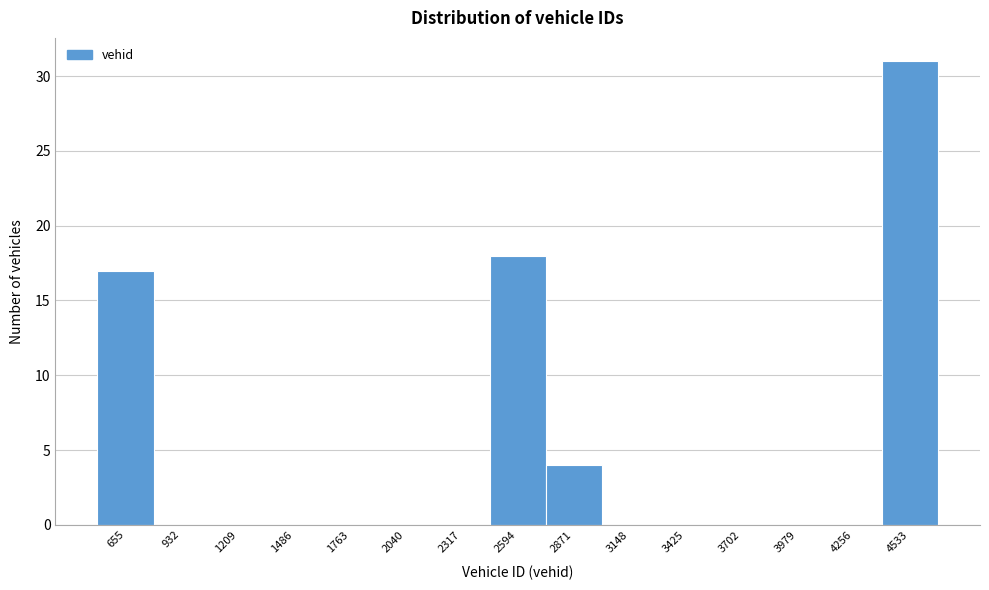

Reading left to right, extract all data points from this chart.

655=17	932=0	1209=0	1486=0	1763=0	2040=0	2317=0	2594=18	2871=4	3148=0	3425=0	3702=0	3979=0	4256=0	4533=31